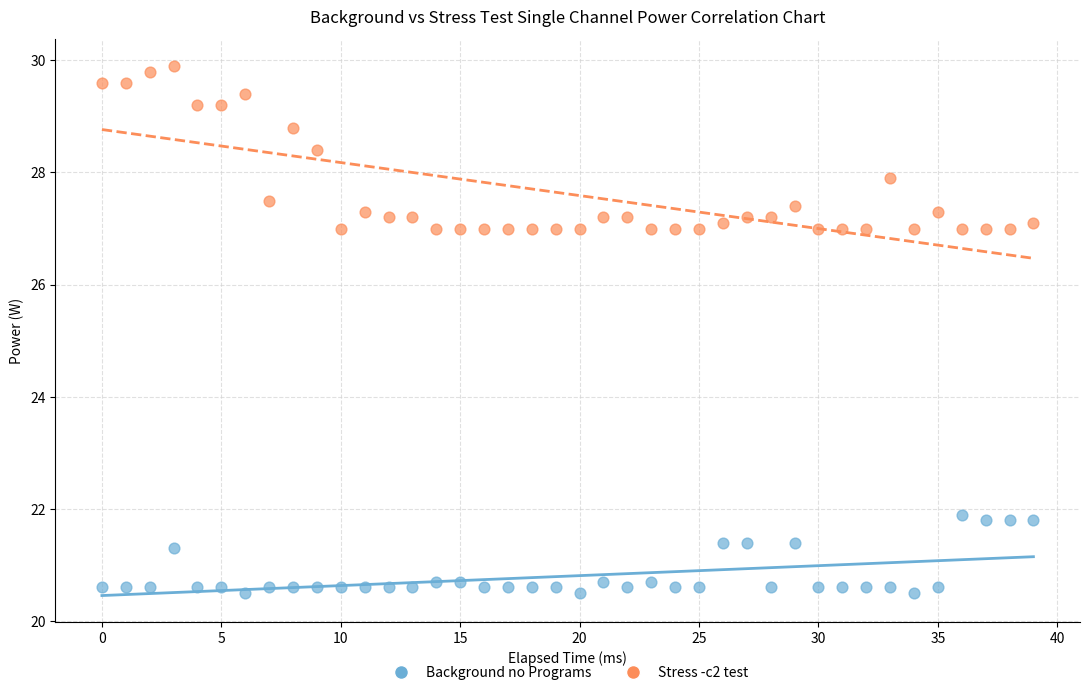

Across all data points, what is the range of Y values (max minus min)?

9.4